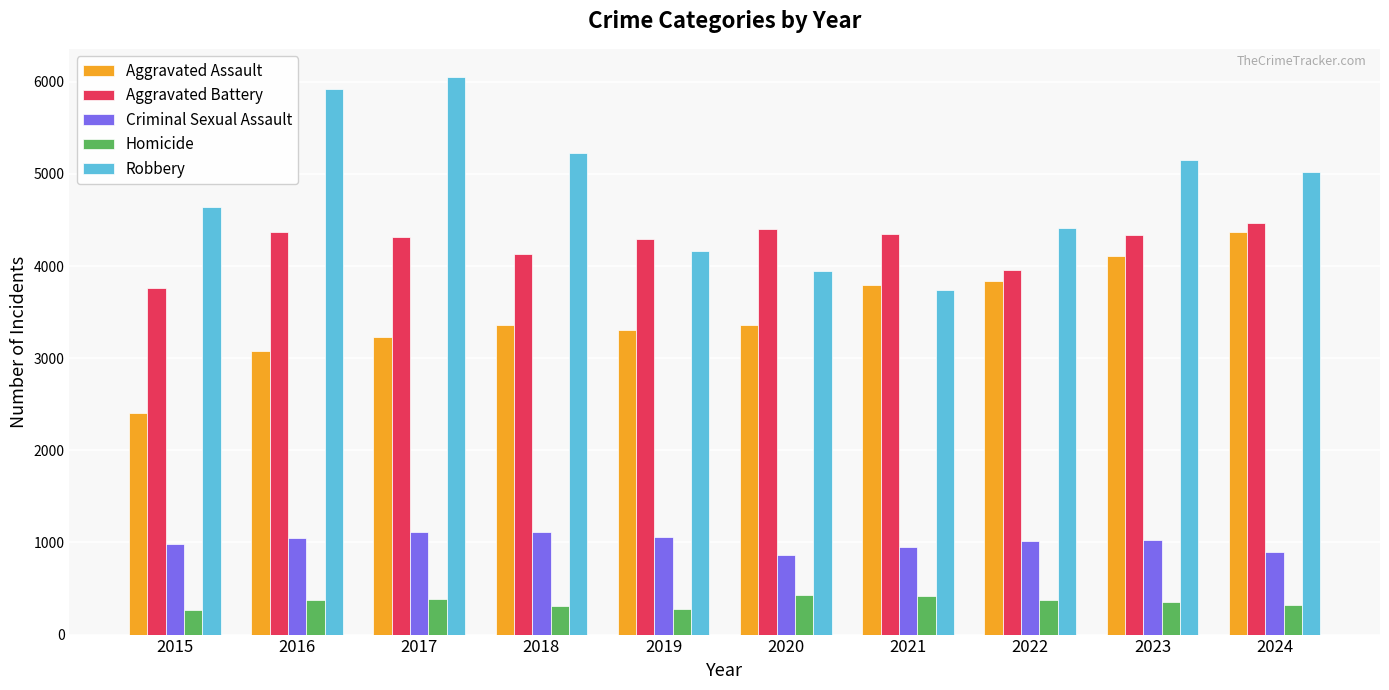

Which series has the largest total across all categories?

Robbery